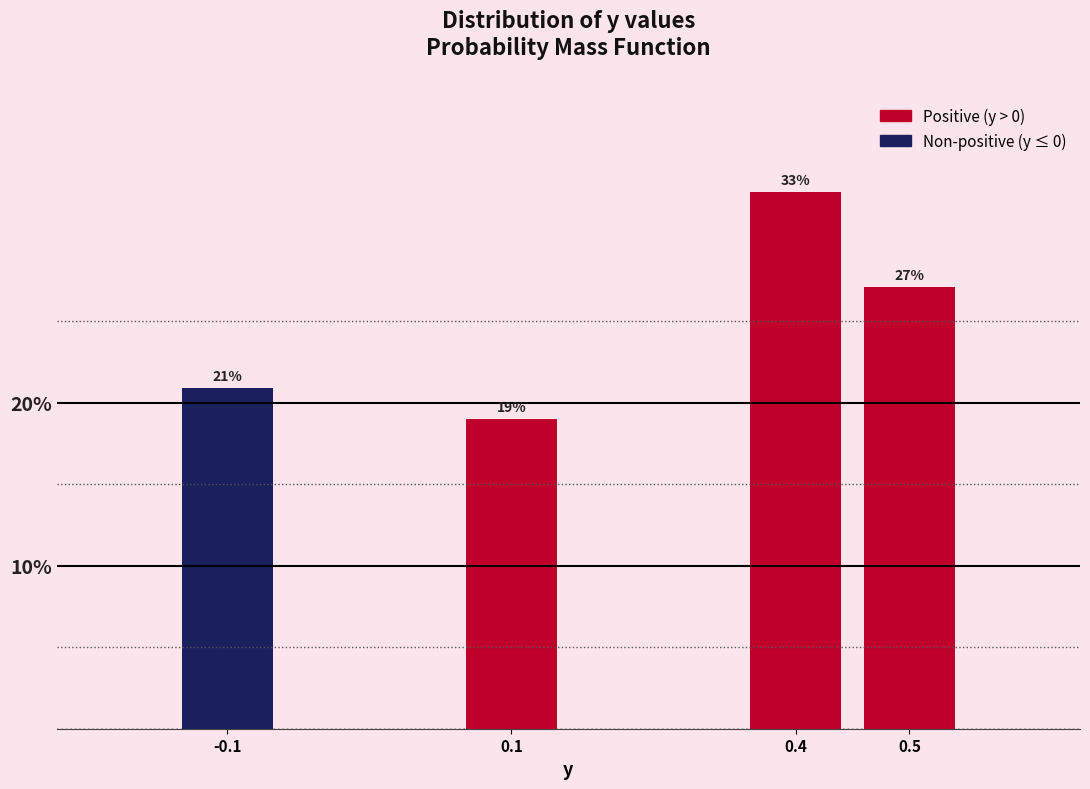

Are the bars horizontal?

No